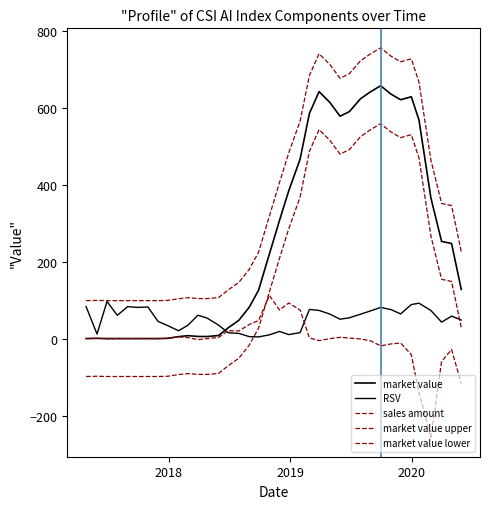

How many interior local peaks does the RSV series have?

9